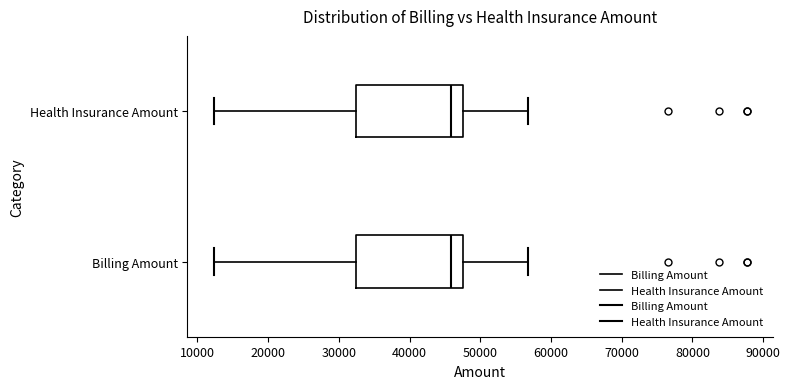

Reading bottom to top, transcribe this box plot: for each box, give where its median line is, the range the box spans, and where its two whiskers end, as read against the x-axis. The values are not printed on the chart, so give them approximately, as read against the axis.

Billing Amount: median 46000, box 32000 to 48000, whiskers 12000 to 57000
Health Insurance Amount: median 46000, box 32000 to 48000, whiskers 12000 to 57000